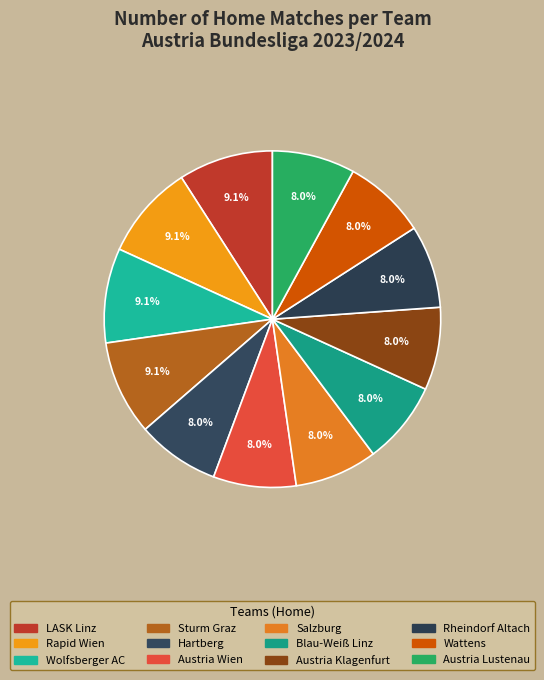

True or false: Blau-Weiß Linz accounts for 8% of the total.

True